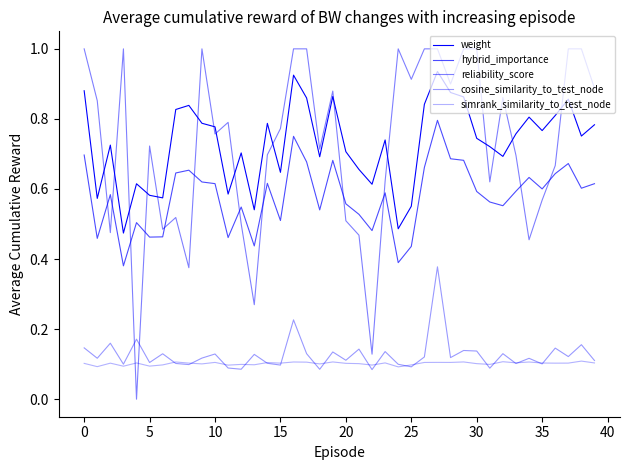

What is the average value of the simrank_similarity_to_test_node series?

0.1